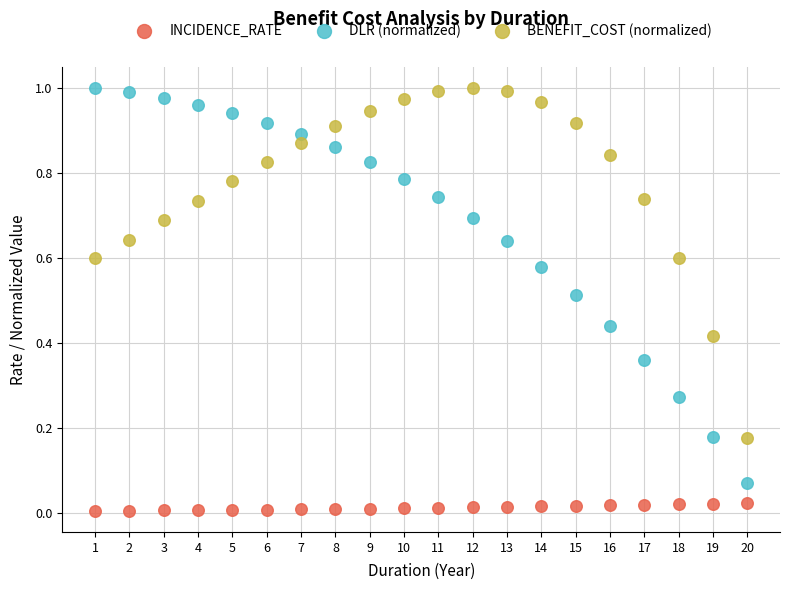

What are all the series names shown in the legend?

INCIDENCE_RATE, DLR (normalized), BENEFIT_COST (normalized)